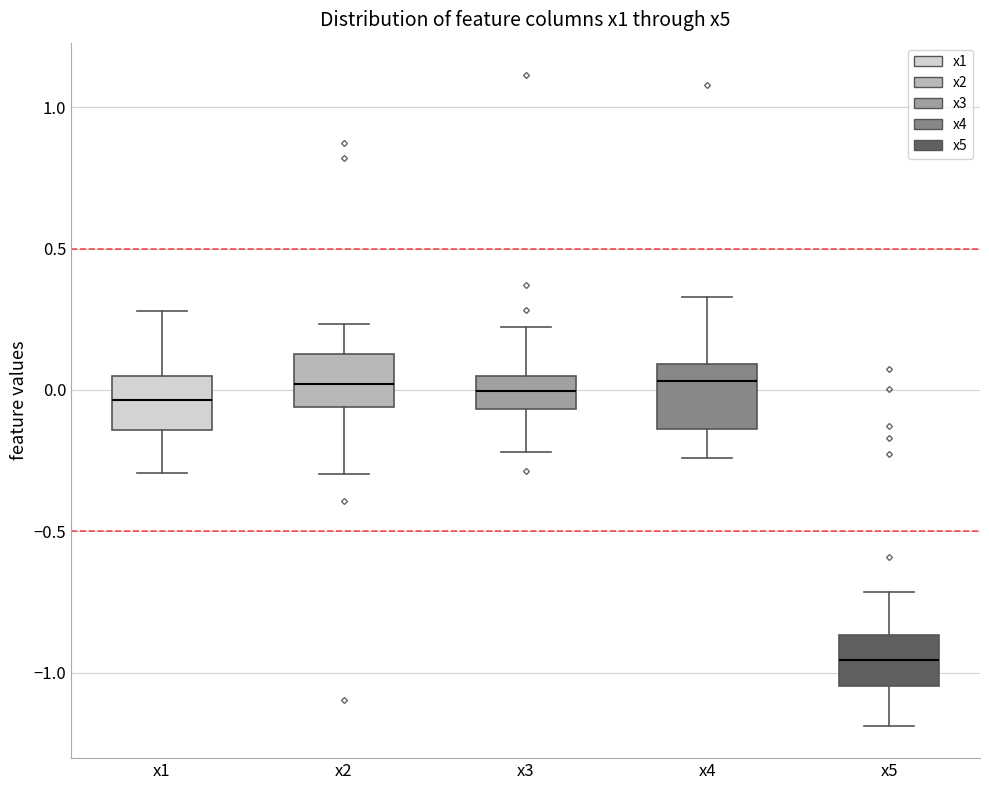

Reading left to right, transcribe this box plot: for each box, give where its median line is, the range the box spans, and where its two whiskers end, as read against the y-axis. The values are not printed on the chart, so give them approximately, as read against the axis.

x1: median -0.05, box -0.15 to 0.05, whiskers -0.30 to 0.30
x2: median 0.00, box -0.05 to 0.15, whiskers -0.30 to 0.25
x3: median 0.00, box -0.05 to 0.05, whiskers -0.20 to 0.20
x4: median 0.05, box -0.15 to 0.10, whiskers -0.25 to 0.35
x5: median -0.95, box -1.05 to -0.85, whiskers -1.20 to -0.70